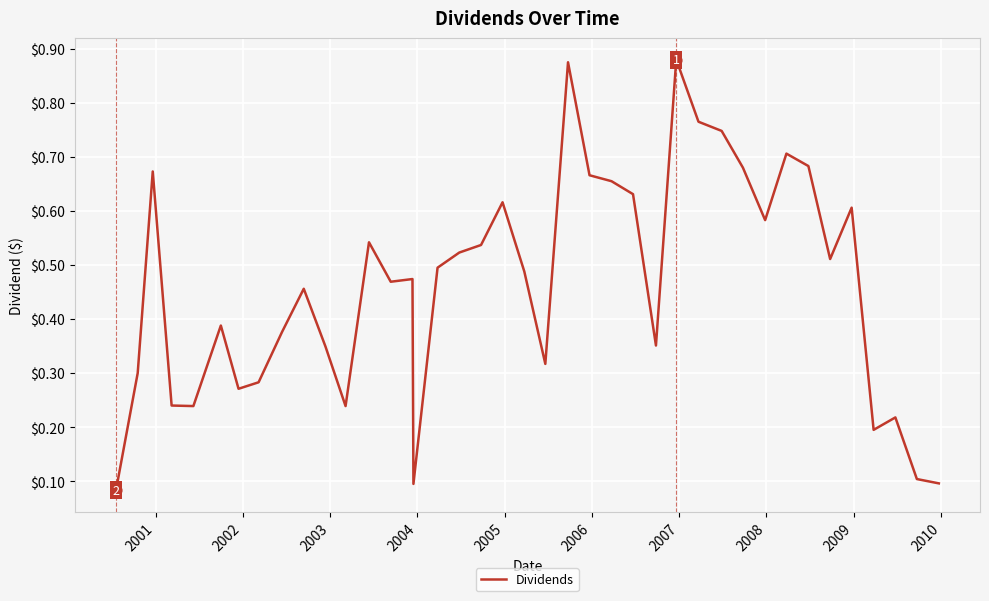

How many lines are shown in the chart?

1